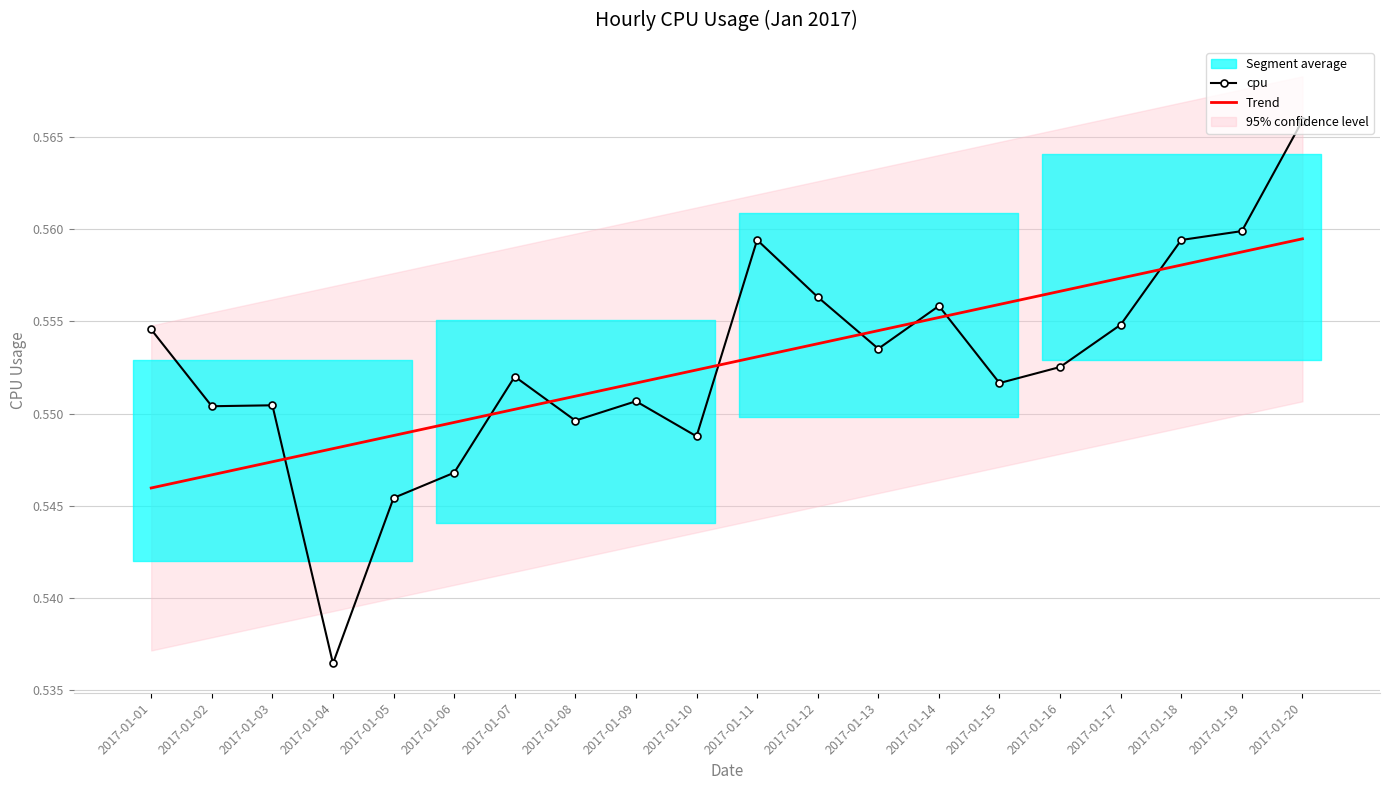

How many interior local peaks does the cpu series have?

5